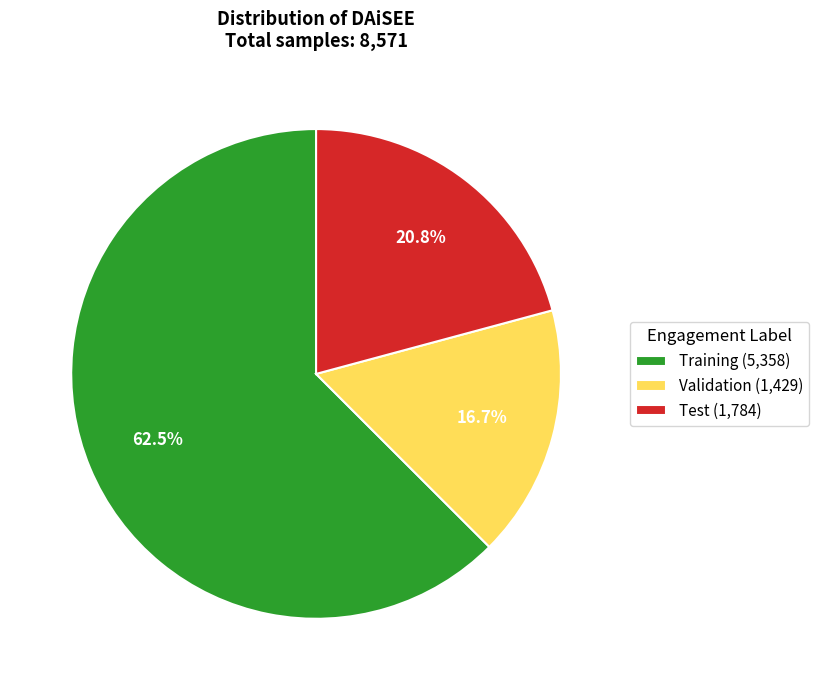

The Test slice represents 7% of the pie. True or false?

False